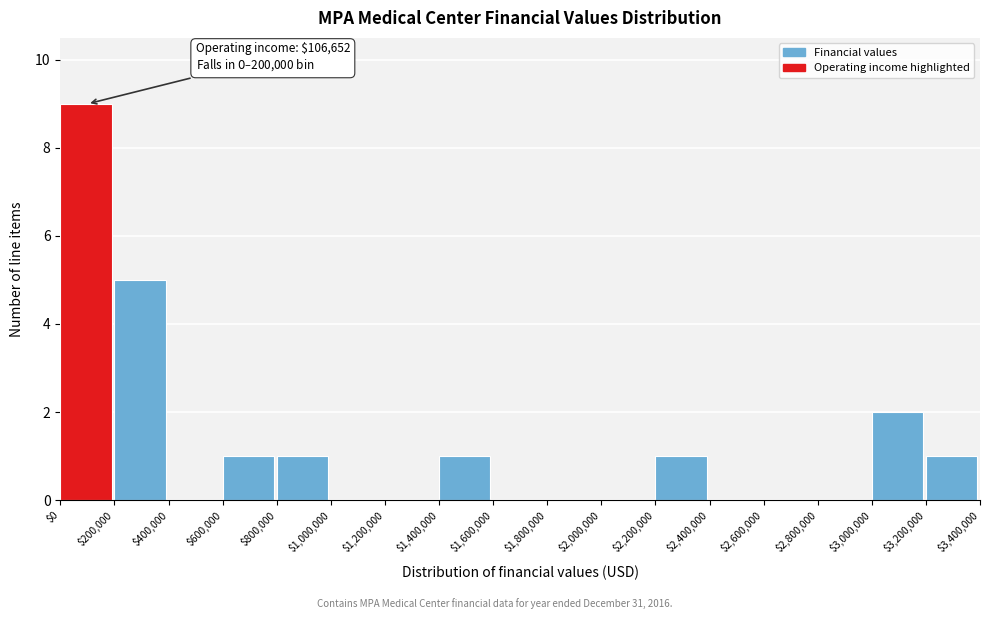

Which range on the x-axis has the tallest bar?

$0 to $200,000